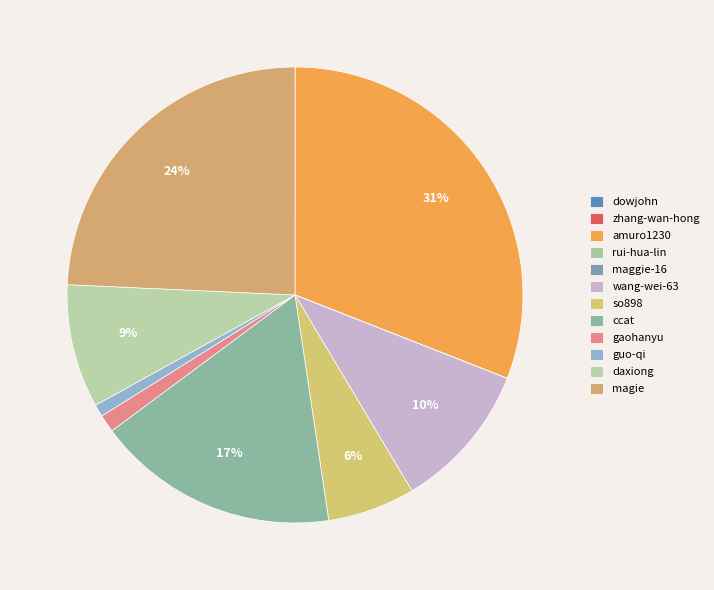

Does maggie-16 account for over 50% of the chart?

No